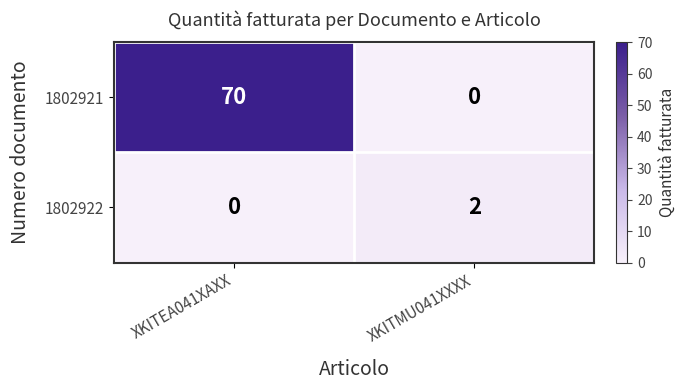

Is it true that 1802921 equals 70 at XKITEA041XAXX?

True